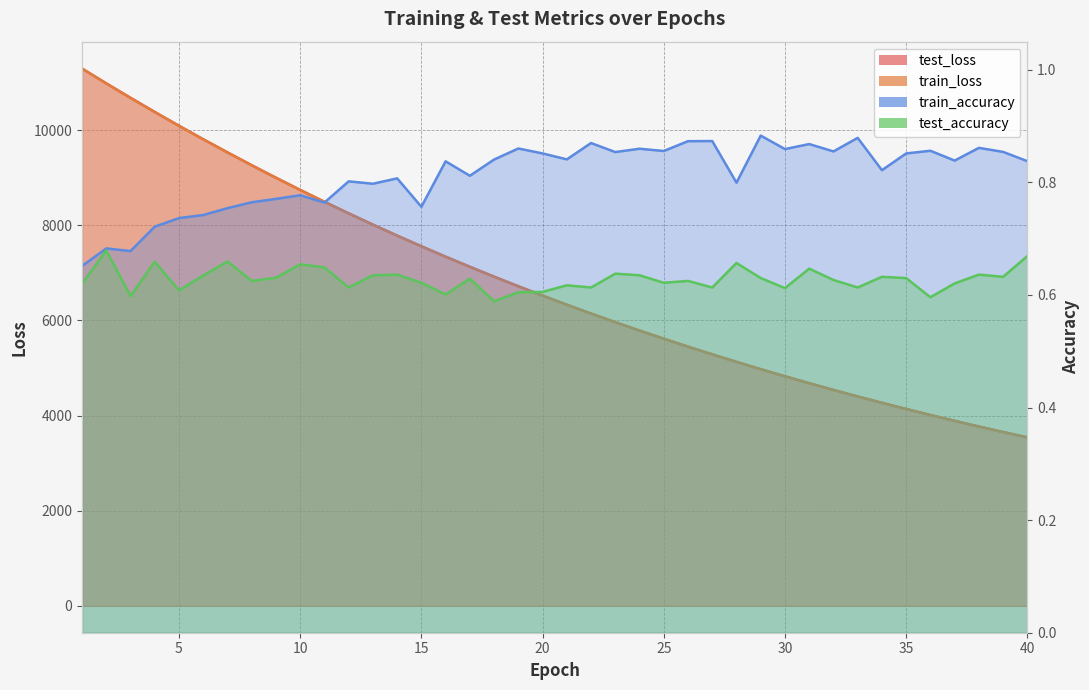

What is the total value across all series at 21?

12658.7